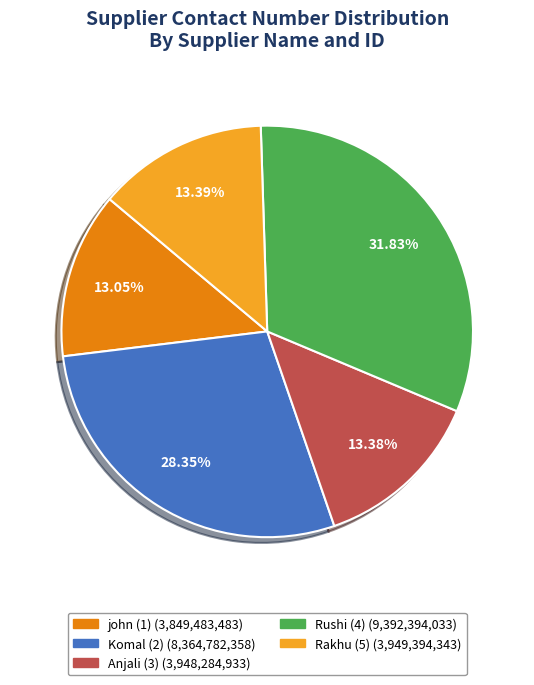

What is the total percentage of Komal (2) and Rushi (4)?

60.2%